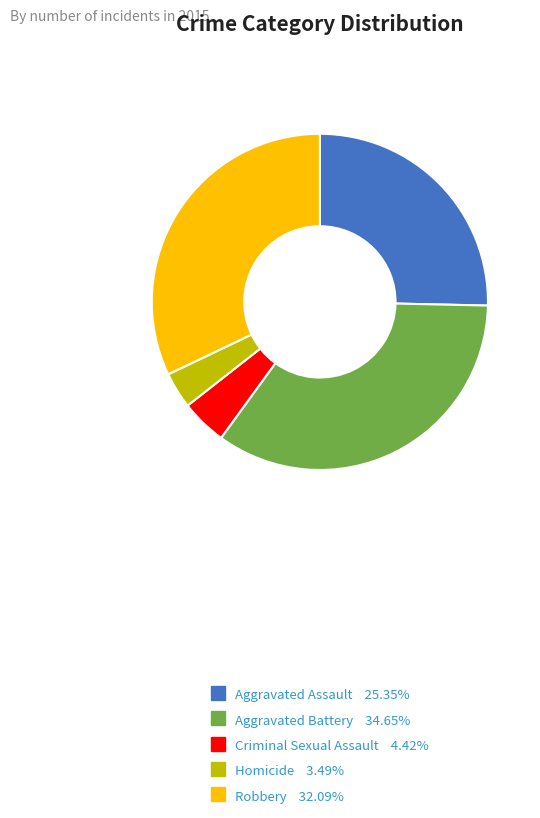

Is Aggravated Assault the majority of the pie?

No